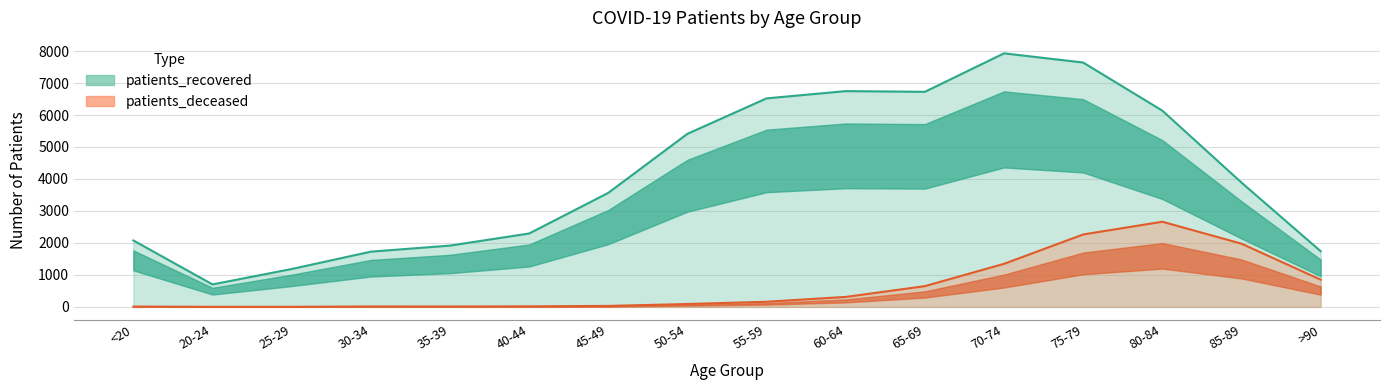

Where is patients_deceased nearest to the value 1333?

70-74